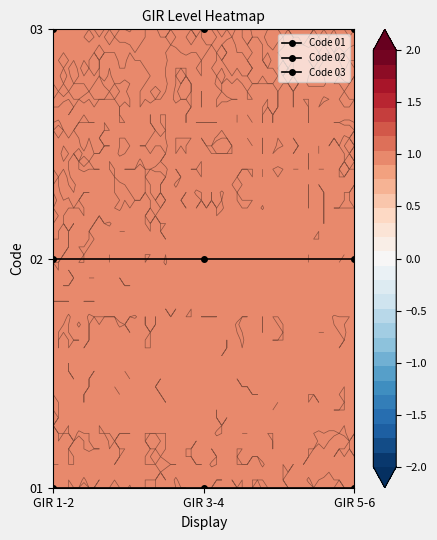

List the series in order of their peak value, lowest first.

Code 01, Code 02, Code 03